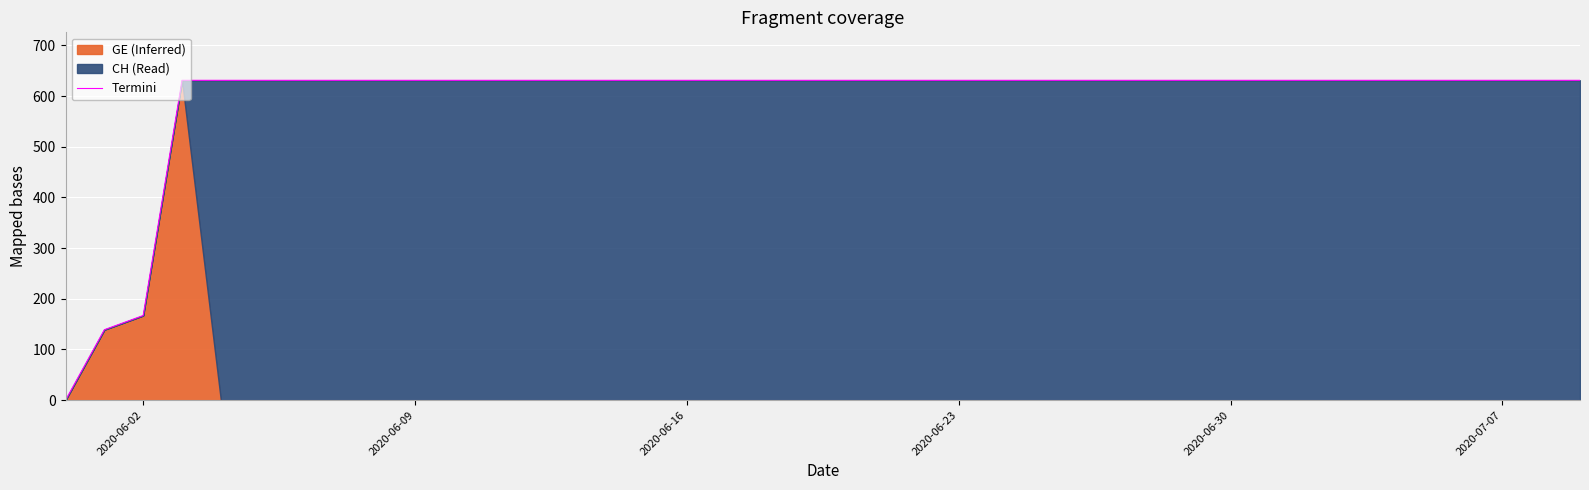

True or false: the data has more than 0 interior local peaks.

False